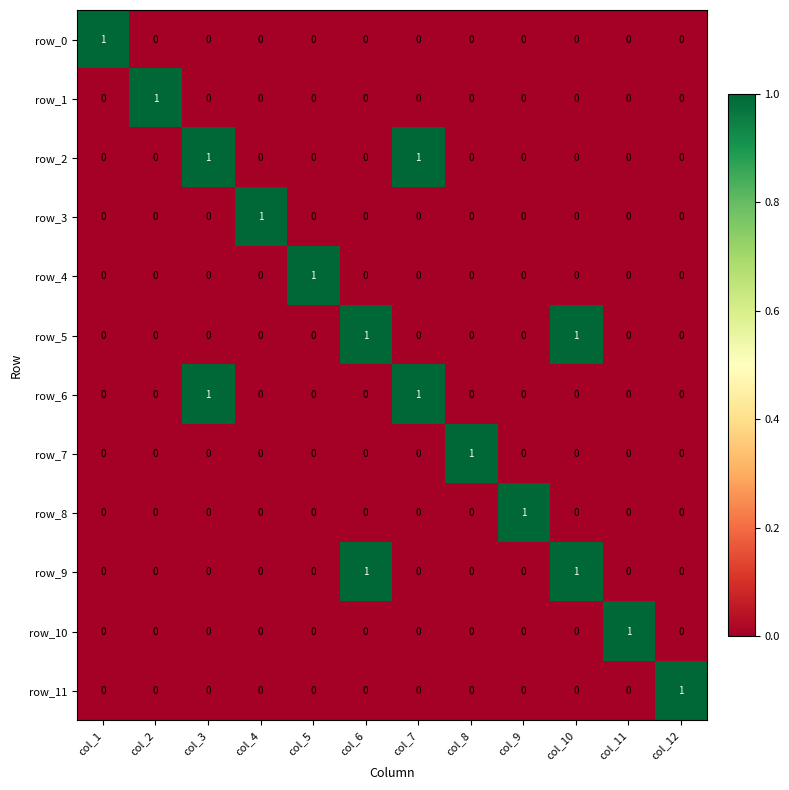

At how many categories does at least one series exceed 0?

12